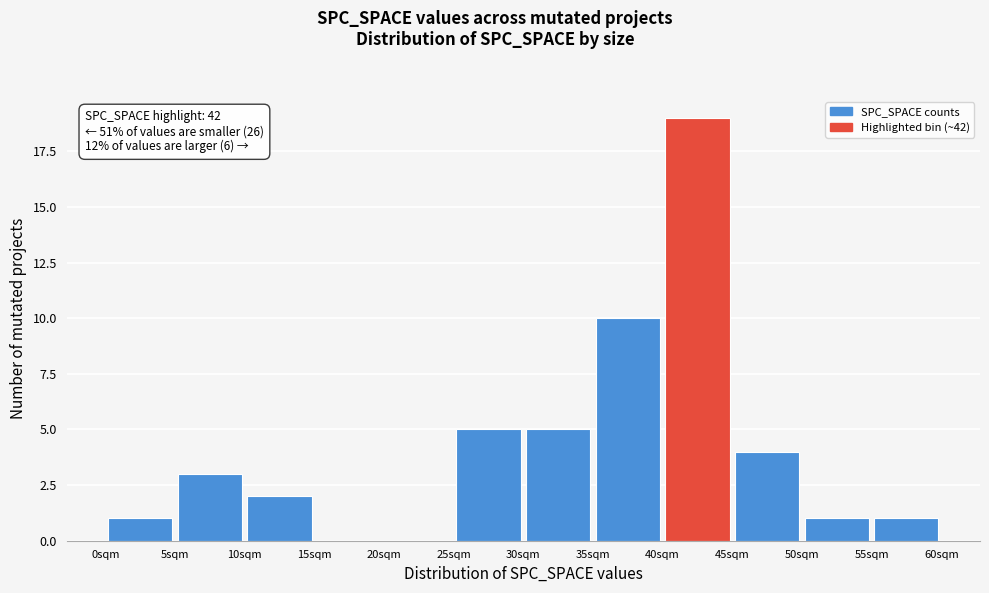

Which range on the x-axis has the tallest bar?

40 to 45